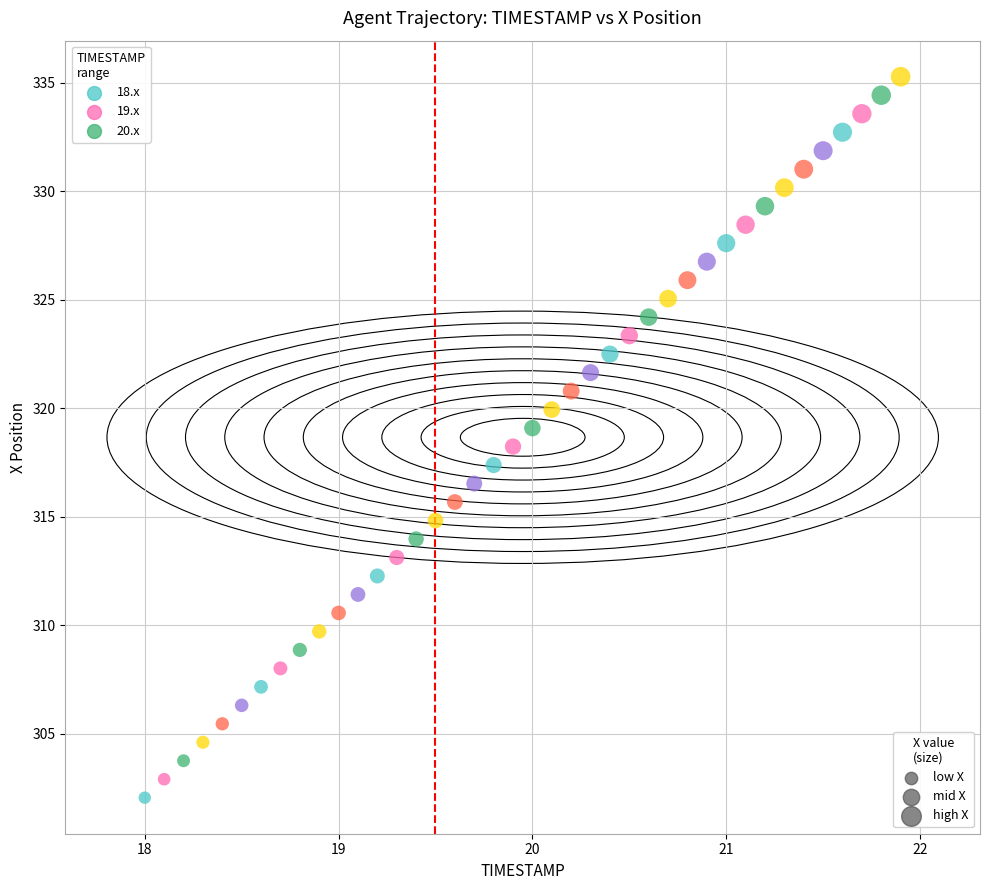

What is the range of Y values (max minus min)?

33.2